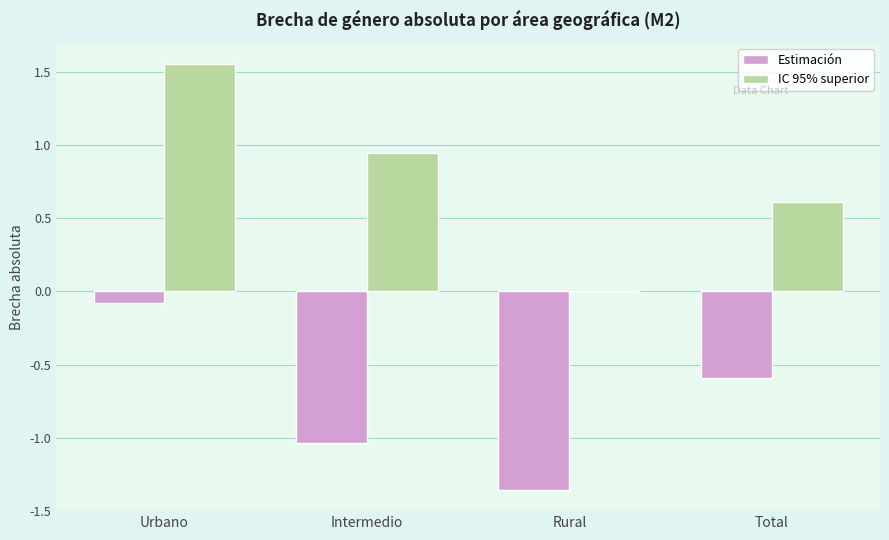

Which series changed the most between Urbano and Rural?

IC 95% superior